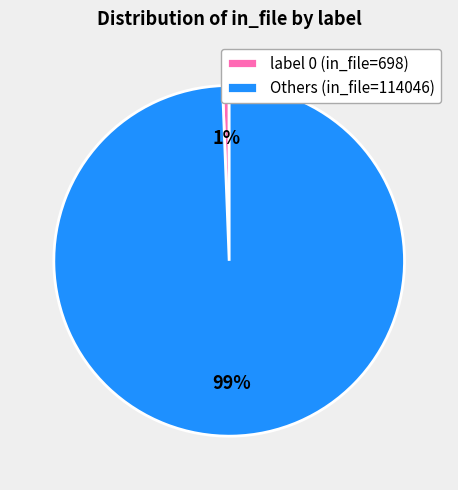

Do label 0 (in_file=698) and Others (in_file=114046) together represent more than half of the pie?

Yes